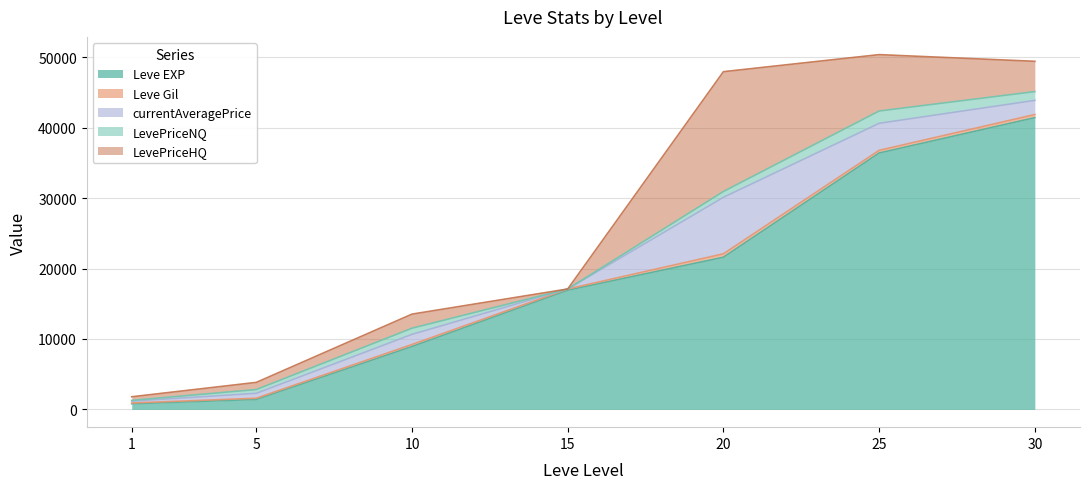

Is it true that currentAveragePrice equals 258.5 at 1?

True